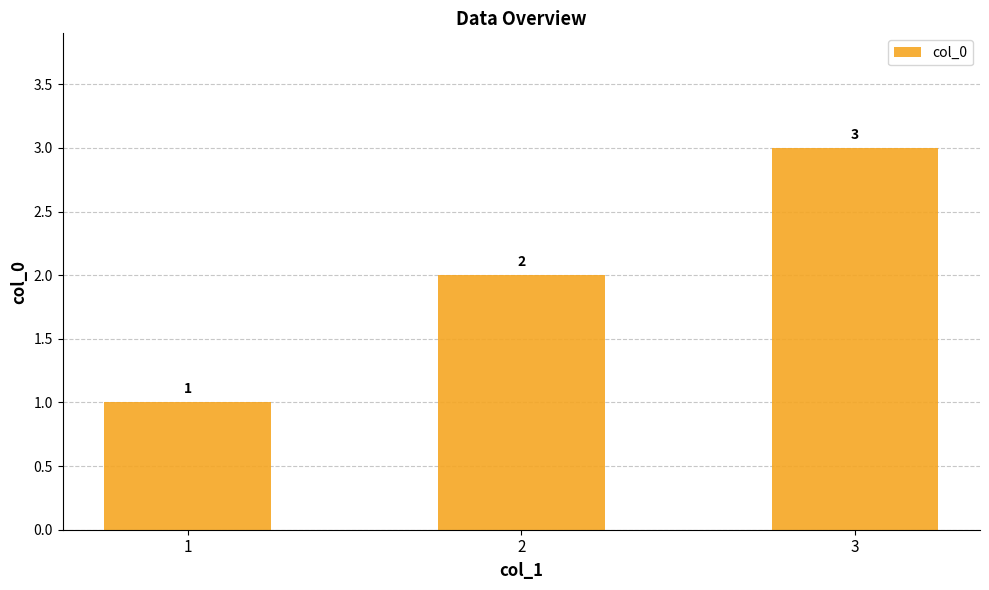

What is the difference between the maximum and minimum values?

2